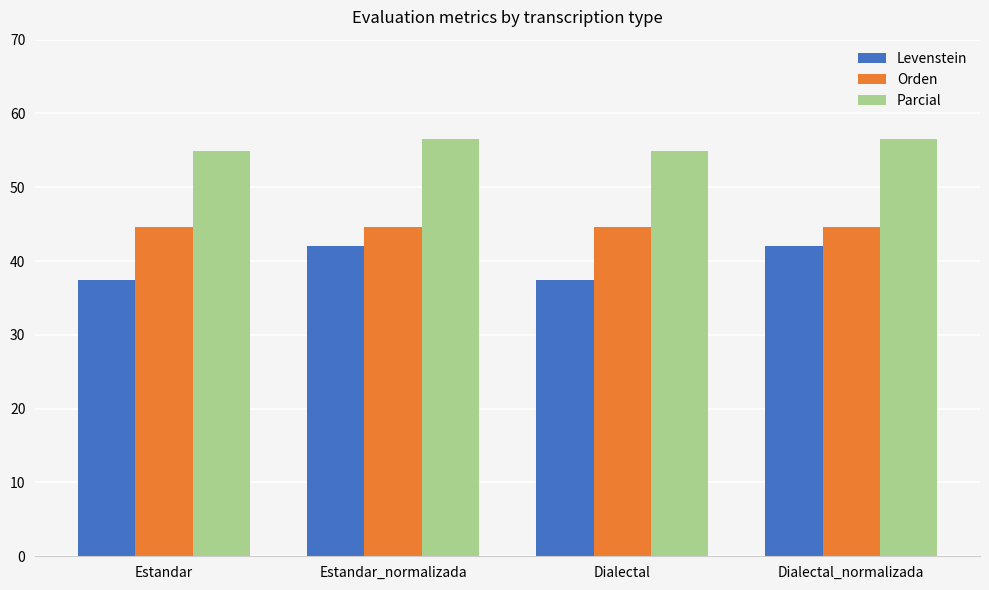

What is the maximum value shown in the chart?

56.5